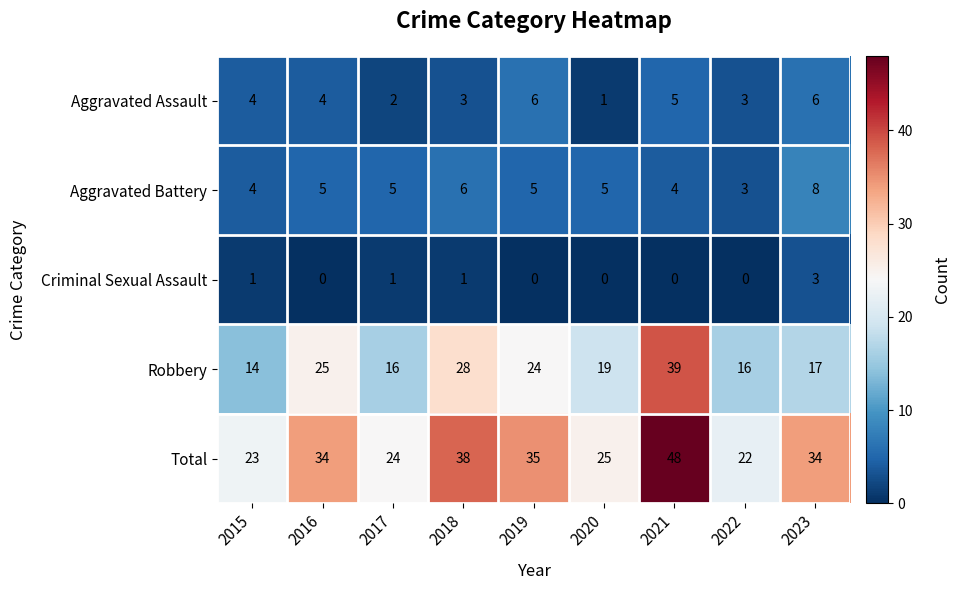

Rank the series by their maximum value, from lowest to highest.

Criminal Sexual Assault, Aggravated Assault, Aggravated Battery, Robbery, Total